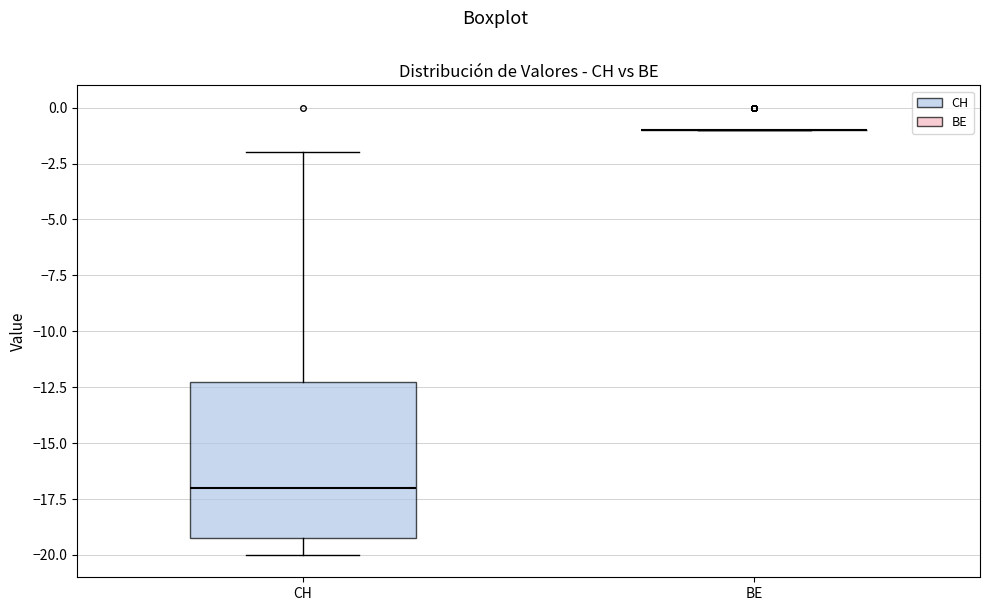

Which box is the tallest, from its lower edge to its upper edge?

CH